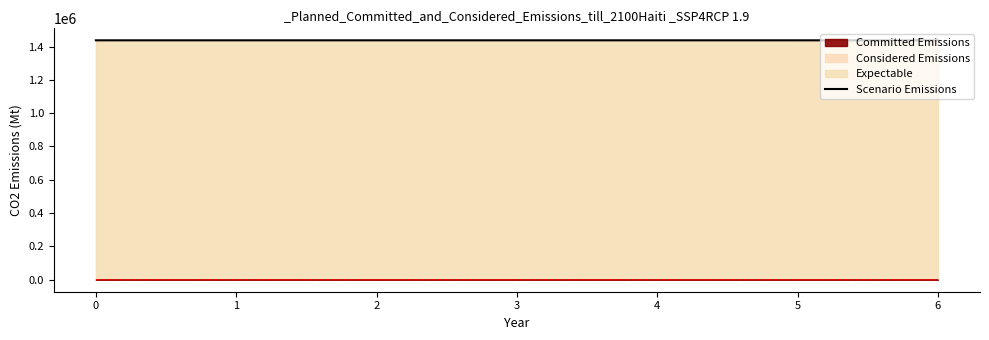

The value at 3 is 1437381.9. True or false?

True